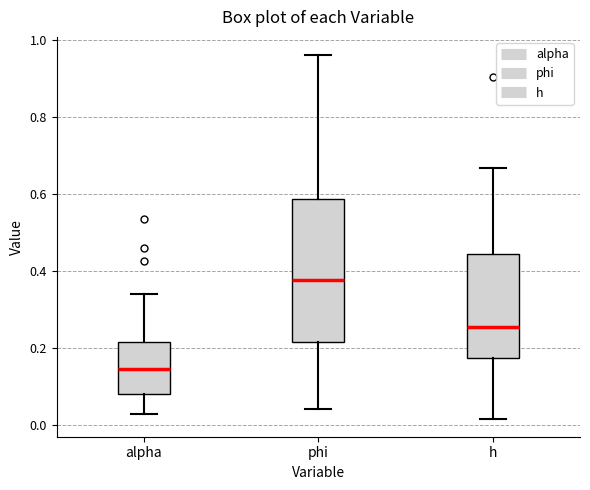

Which box's median line is the lowest?

alpha